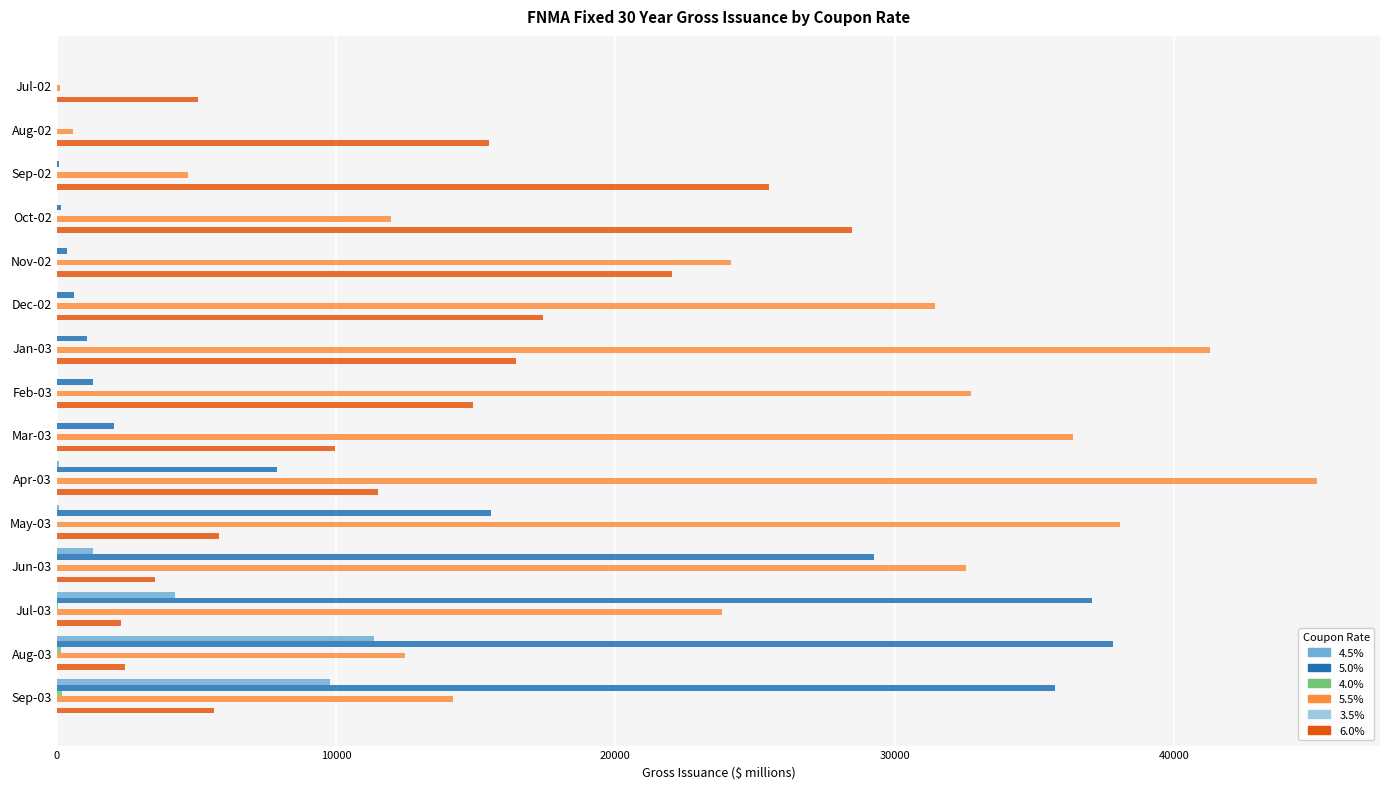

Which label corresponds to the largest value in the chart?

Apr-03